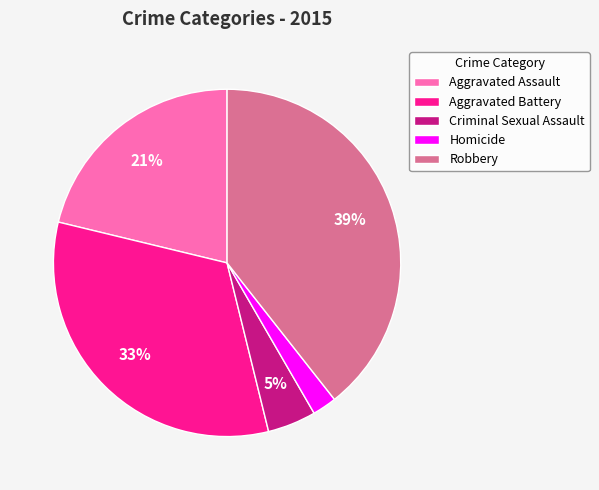

What is the smallest slice in the pie chart?

Homicide